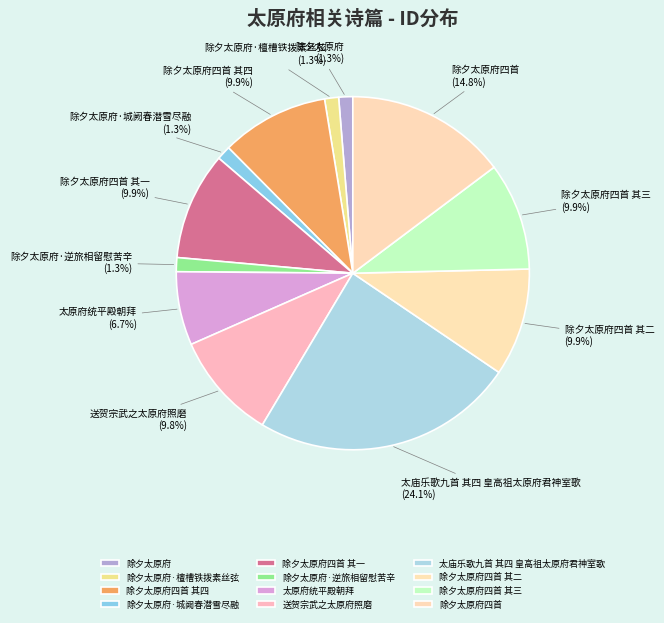

Is it true that 除夕太原府四首 其一 is 1% of the pie?

False